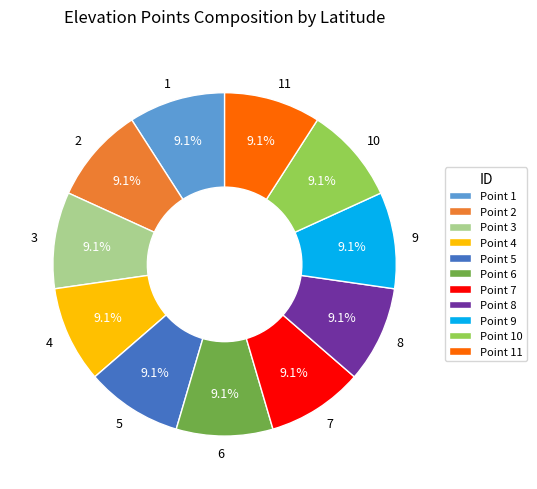

What percentage is NOT represented by Point 2?

90.9%